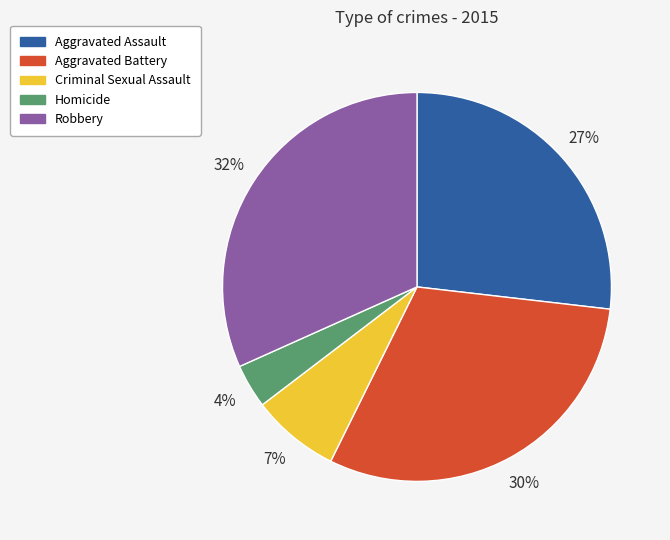

Which has a higher value, Aggravated Assault or Robbery?

Robbery